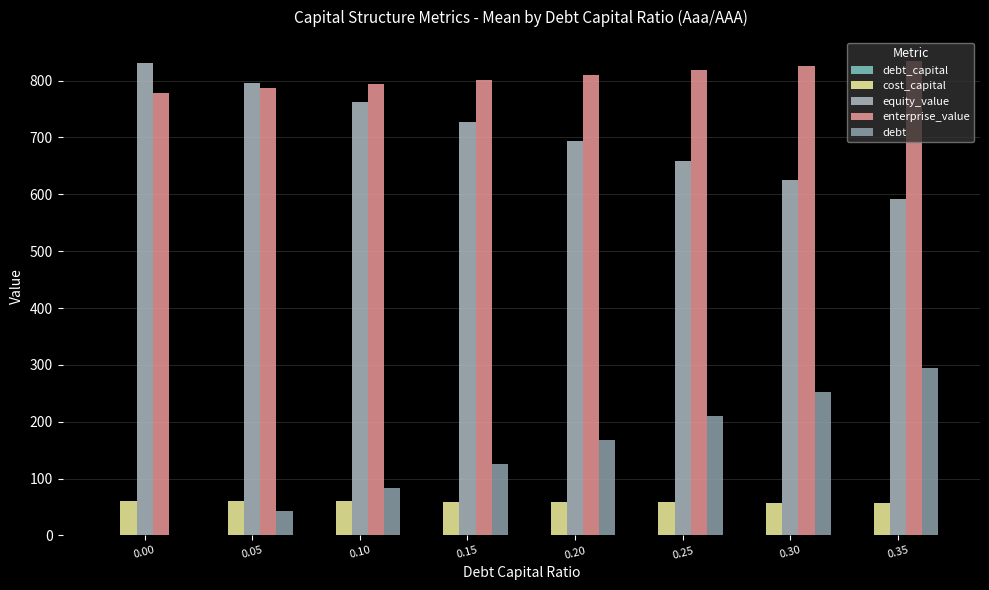

Is the value of cost_capital at 0.25 greater than the value of debt at 0.05?

Yes